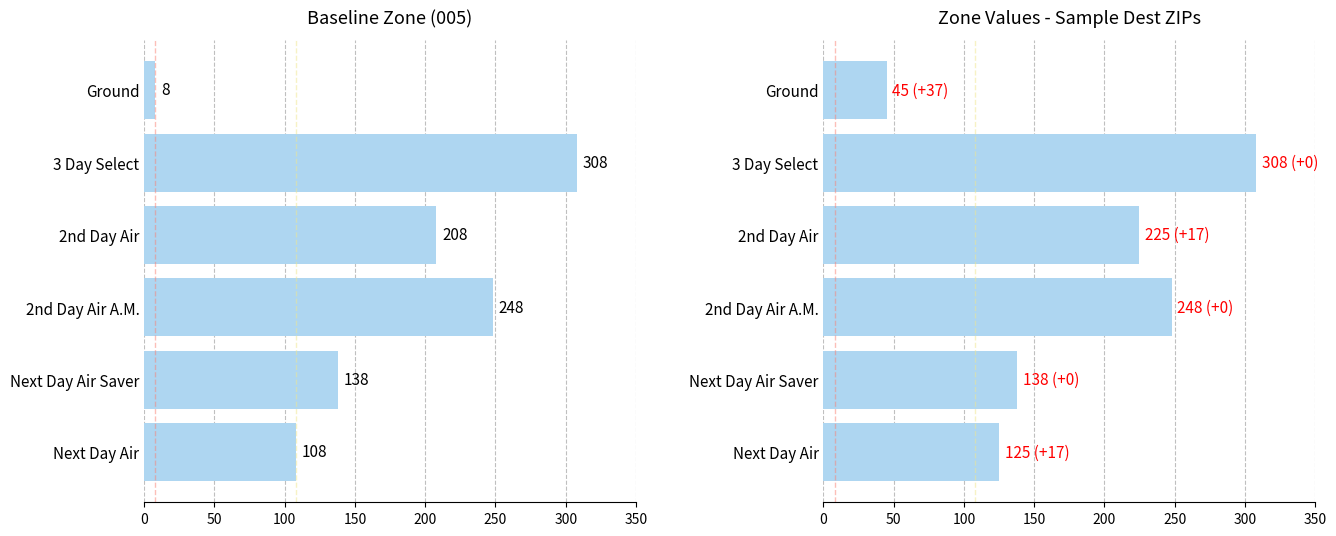

True or false: Dest ZIP 006 has a value of 41 at 200.

False